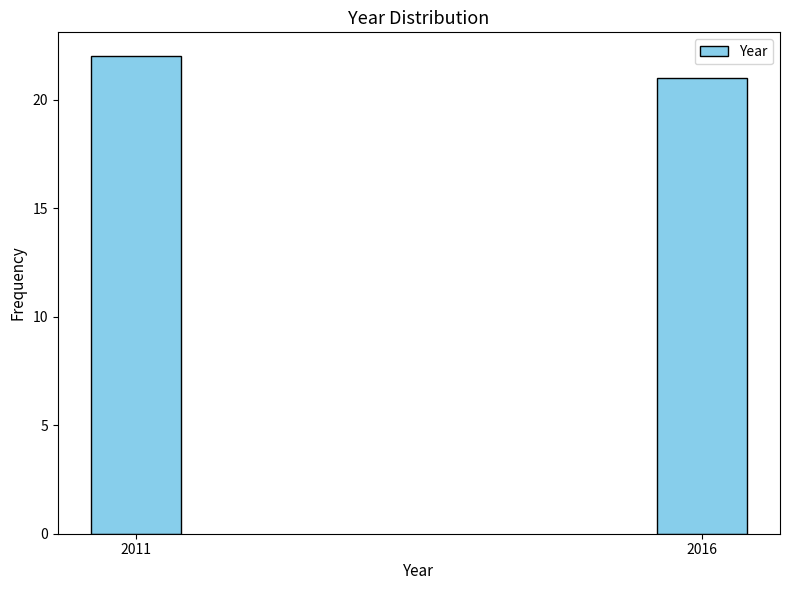

Reading left to right, list all the values displayed in this chart.

2011=22	2016=21